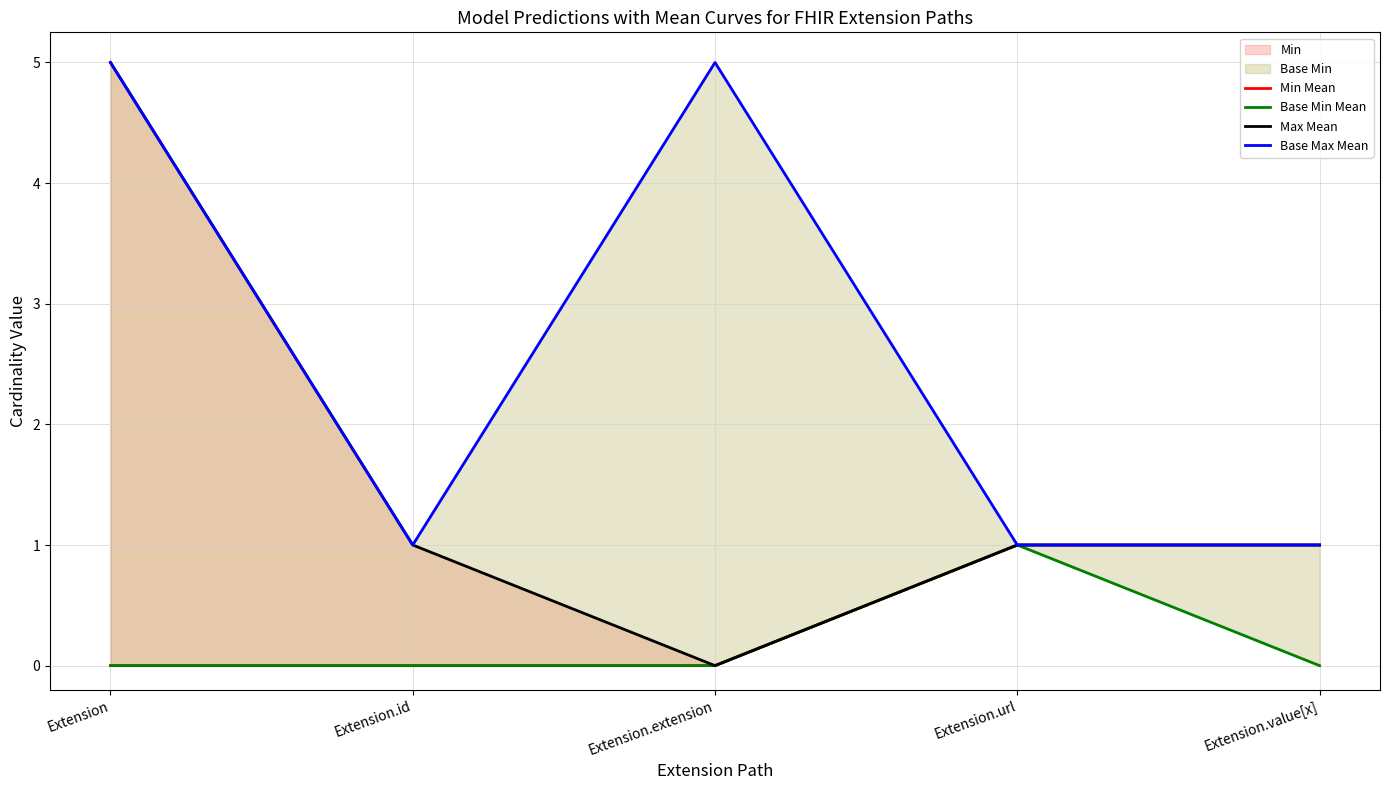

Is it true that Min Mean equals 2 at Extension.url?

False